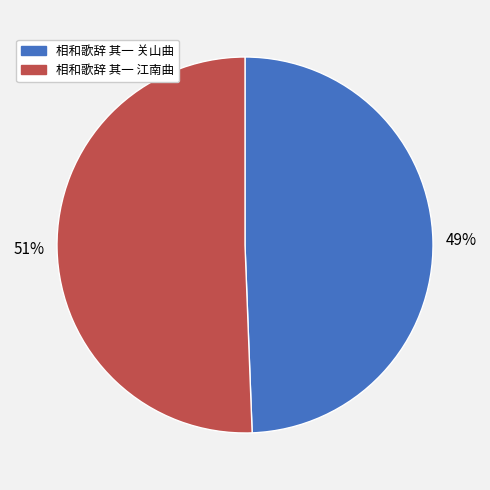

What is the ratio of the value at 相和歌辞 其一 江南曲 to the value at 相和歌辞 其一 关山曲?

1.0